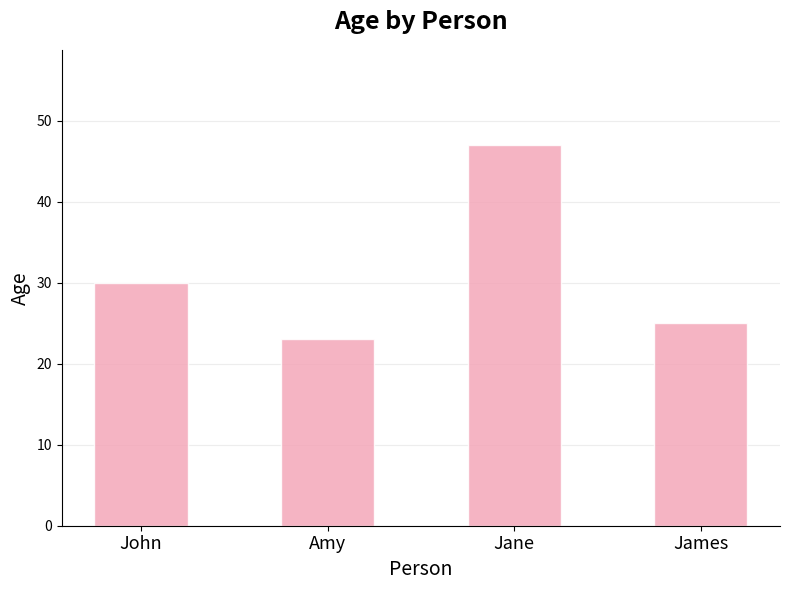

Reading left to right, what are all the values shown in this chart?

John=30	Amy=23	Jane=47	James=25